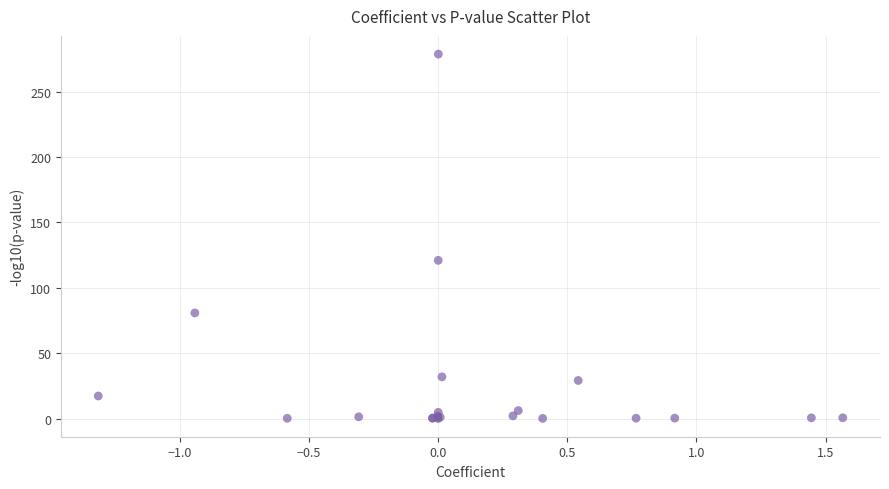

What Y value in the scatter plot is closest to 139?

121.0